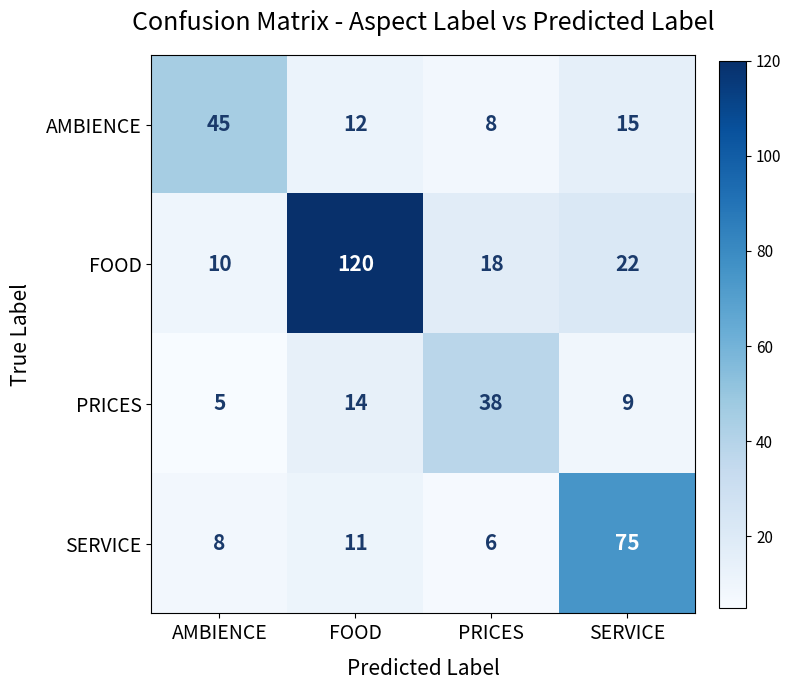

Which series has the widest spread of values?

FOOD